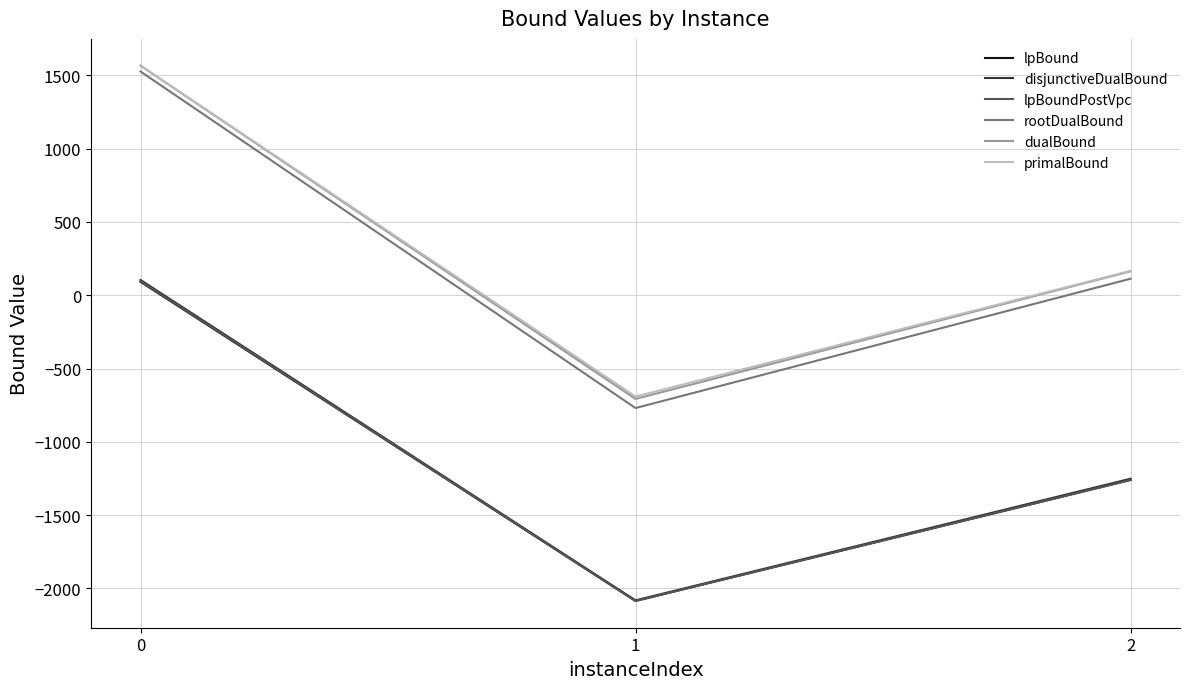

Does the chart display data point markers on the line(s)?

No